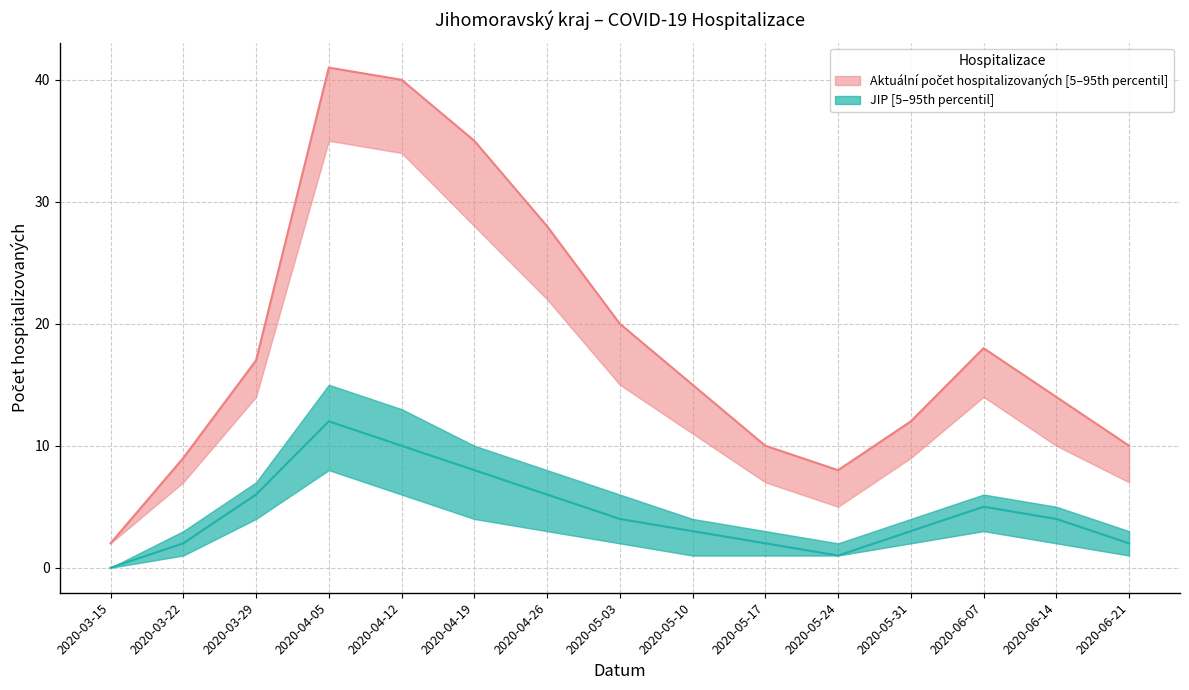

The value of Aktualni_hospitalizovani_mid at 2020-05-24 is 8. True or false?

True